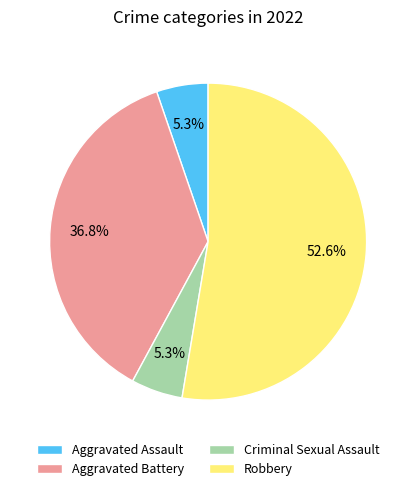

Between Aggravated Battery and Criminal Sexual Assault, which is larger?

Aggravated Battery